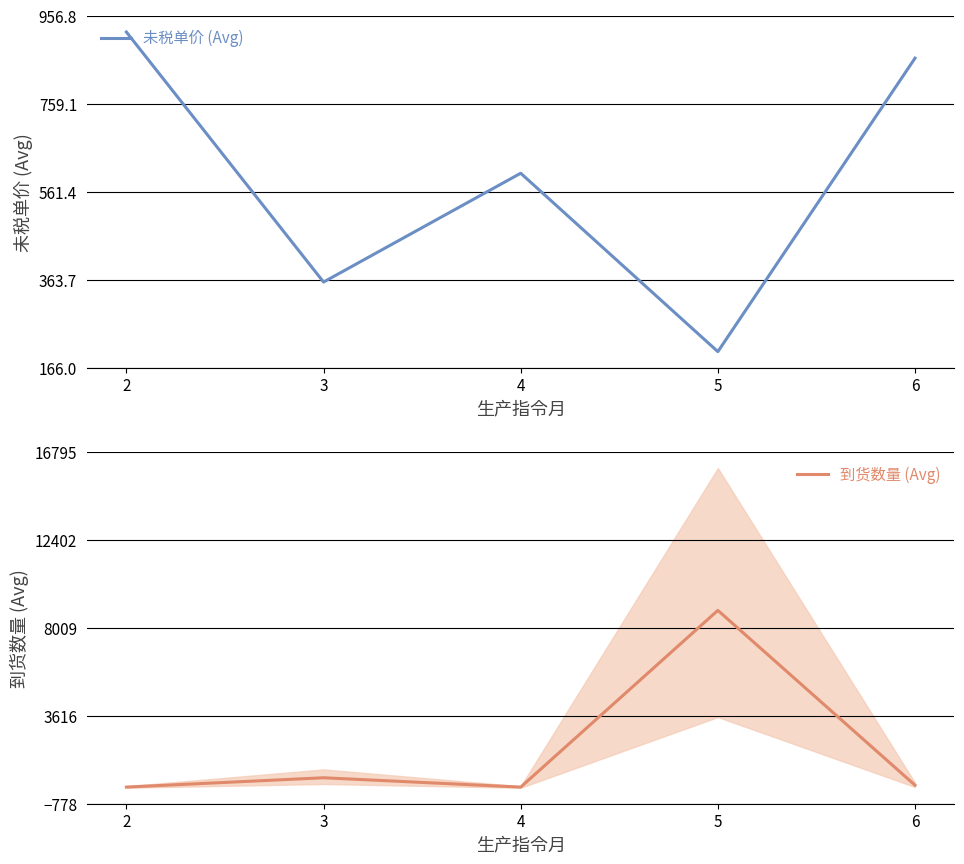

What is the difference between the maximum and minimum values in the 到货数量 (Avg) series?

8834.5